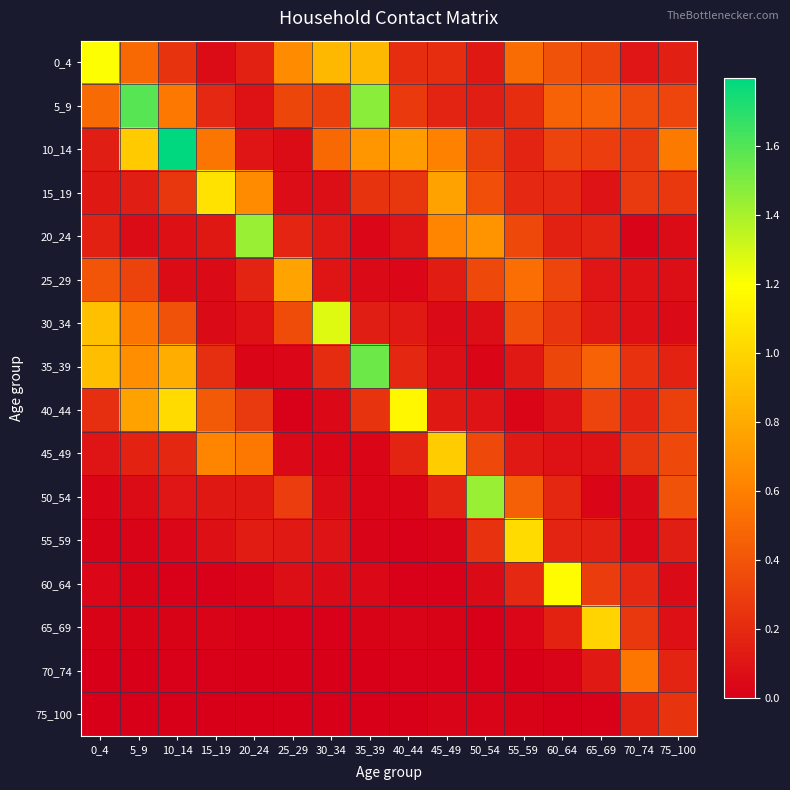

Reading left to right, transcribe all the data shown in this chart.

0_4: 0_4=1.2	5_9=0.5	10_14=0.2	15_19=0.1	20_24=0.2	25_29=0.7	30_34=0.9	35_39=0.9	40_44=0.2	45_49=0.2	50_54=0.1	55_59=0.5	60_64=0.4	65_69=0.3	70_74=0.1	75_100=0.2
5_9: 0_4=0.5	5_9=1.6	10_14=0.6	15_19=0.2	20_24=0.1	25_29=0.3	30_34=0.3	35_39=1.5	40_44=0.3	45_49=0.2	50_54=0.1	55_59=0.2	60_64=0.5	65_69=0.5	70_74=0.4	75_100=0.3
10_14: 0_4=0.1	5_9=1.0	10_14=1.8	15_19=0.6	20_24=0.1	25_29=0.1	30_34=0.5	35_39=0.7	40_44=0.7	45_49=0.6	50_54=0.3	55_59=0.2	60_64=0.3	65_69=0.3	70_74=0.3	75_100=0.6
15_19: 0_4=0.1	5_9=0.1	10_14=0.3	15_19=1.1	20_24=0.7	25_29=0.1	30_34=0.1	35_39=0.2	40_44=0.3	45_49=0.8	50_54=0.4	55_59=0.2	60_64=0.2	65_69=0.1	70_74=0.3	75_100=0.3
20_24: 0_4=0.2	5_9=0.1	10_14=0.1	15_19=0.1	20_24=1.4	25_29=0.2	30_34=0.1	35_39=0.0	40_44=0.1	45_49=0.6	50_54=0.7	55_59=0.3	60_64=0.2	65_69=0.2	70_74=0.0	75_100=0.1
25_29: 0_4=0.4	5_9=0.3	10_14=0.1	15_19=0.1	20_24=0.2	25_29=0.8	30_34=0.1	35_39=0.1	40_44=0.0	45_49=0.1	50_54=0.3	55_59=0.5	60_64=0.3	65_69=0.1	70_74=0.1	75_100=0.1
30_34: 0_4=0.9	5_9=0.6	10_14=0.4	15_19=0.1	20_24=0.1	25_29=0.4	30_34=1.3	35_39=0.1	40_44=0.1	45_49=0.1	50_54=0.1	55_59=0.4	60_64=0.2	65_69=0.1	70_74=0.1	75_100=0.1
35_39: 0_4=0.9	5_9=0.7	10_14=0.8	15_19=0.2	20_24=0.0	25_29=0.0	30_34=0.2	35_39=1.5	40_44=0.2	45_49=0.1	50_54=0.0	55_59=0.1	60_64=0.3	65_69=0.5	70_74=0.2	75_100=0.2
40_44: 0_4=0.2	5_9=0.8	10_14=1.0	15_19=0.4	20_24=0.3	25_29=0.0	30_34=0.0	35_39=0.2	40_44=1.2	45_49=0.1	50_54=0.1	55_59=0.0	60_64=0.1	65_69=0.3	70_74=0.2	75_100=0.3
45_49: 0_4=0.1	5_9=0.2	10_14=0.2	15_19=0.6	20_24=0.6	25_29=0.0	30_34=0.0	35_39=0.0	40_44=0.2	45_49=1.0	50_54=0.3	55_59=0.1	60_64=0.1	65_69=0.1	70_74=0.3	75_100=0.4
50_54: 0_4=0.0	5_9=0.1	10_14=0.1	15_19=0.1	20_24=0.1	25_29=0.3	30_34=0.1	35_39=0.0	40_44=0.0	45_49=0.2	50_54=1.4	55_59=0.5	60_64=0.2	65_69=0.0	70_74=0.1	75_100=0.4
55_59: 0_4=0.0	5_9=0.0	10_14=0.0	15_19=0.1	20_24=0.1	25_29=0.1	30_34=0.1	35_39=0.0	40_44=0.0	45_49=0.0	50_54=0.2	55_59=1.0	60_64=0.2	65_69=0.2	70_74=0.0	75_100=0.1
60_64: 0_4=0.0	5_9=0.0	10_14=0.0	15_19=0.0	20_24=0.0	25_29=0.1	30_34=0.1	35_39=0.0	40_44=0.0	45_49=0.0	50_54=0.0	55_59=0.2	60_64=1.2	65_69=0.3	70_74=0.2	75_100=0.1
65_69: 0_4=0.0	5_9=0.0	10_14=0.0	15_19=0.0	20_24=0.0	25_29=0.0	30_34=0.0	35_39=0.0	40_44=0.0	45_49=0.0	50_54=0.0	55_59=0.0	60_64=0.2	65_69=1.0	70_74=0.3	75_100=0.1
70_74: 0_4=0.0	5_9=0.0	10_14=0.0	15_19=0.0	20_24=0.0	25_29=0.0	30_34=0.0	35_39=0.0	40_44=0.0	45_49=0.0	50_54=0.0	55_59=0.0	60_64=0.0	65_69=0.1	70_74=0.6	75_100=0.2
75_100: 0_4=0.0	5_9=0.0	10_14=0.0	15_19=0.0	20_24=0.0	25_29=0.0	30_34=0.0	35_39=0.0	40_44=0.0	45_49=0.0	50_54=0.0	55_59=0.0	60_64=0.0	65_69=0.0	70_74=0.2	75_100=0.2